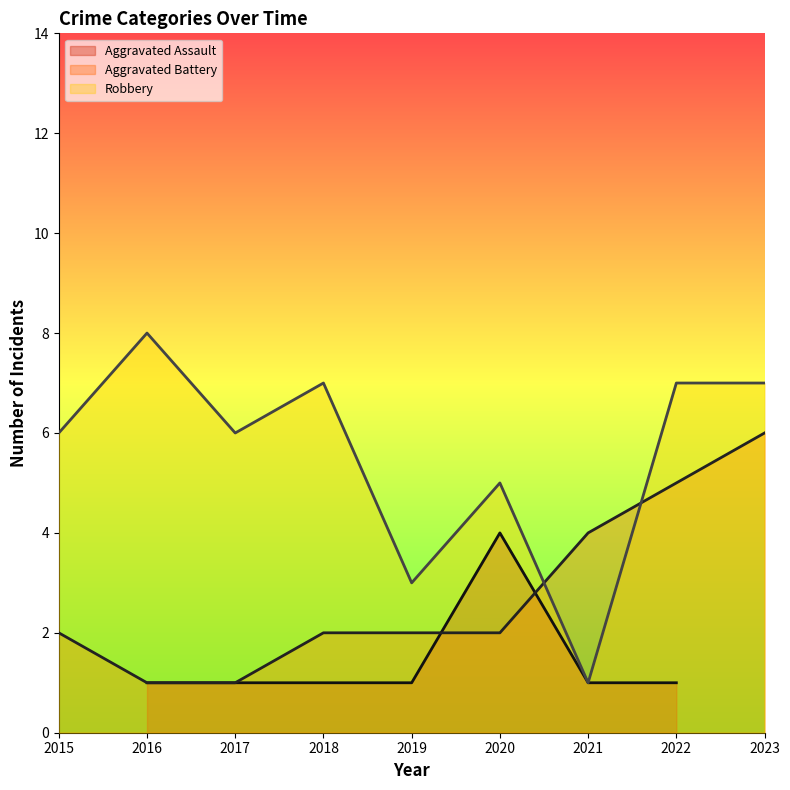

At which label does Aggravated Battery first exceed 2?

2021